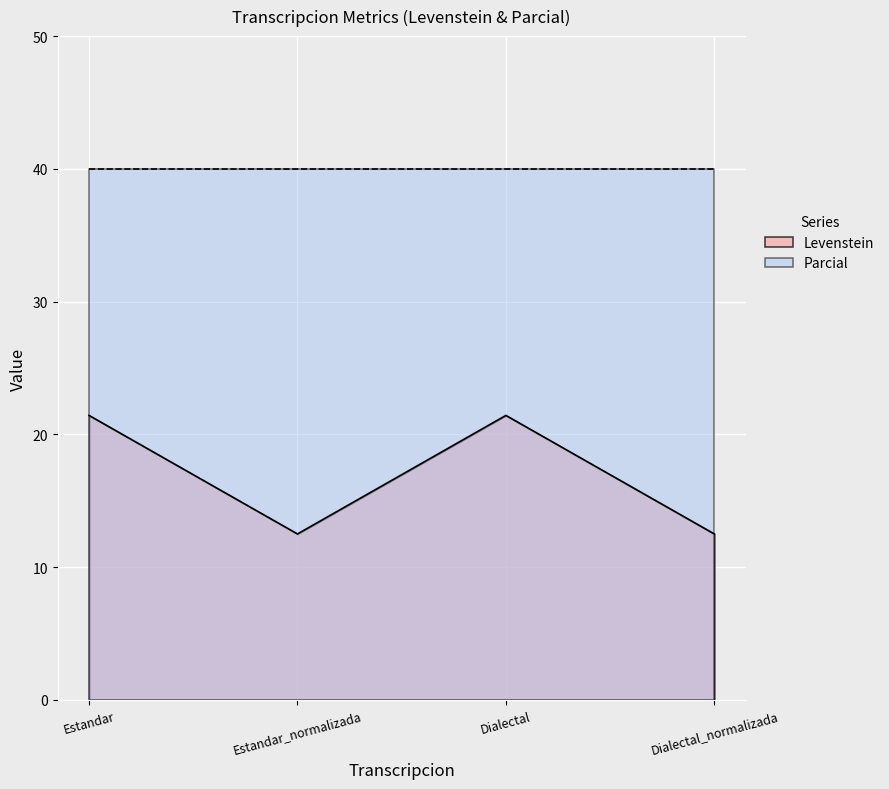

True or false: the data shows 12.5 at Dialectal_normalizada.

True